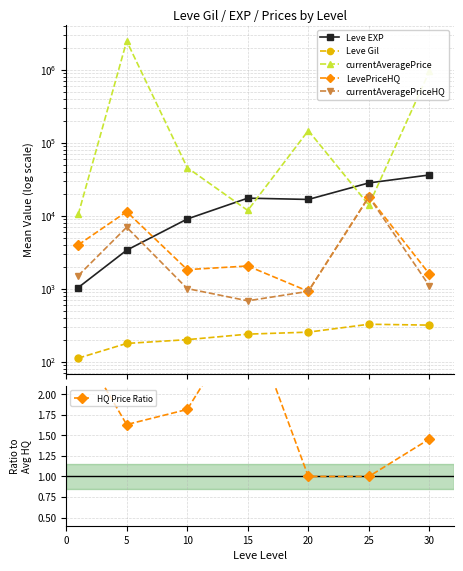

Where is Leve EXP nearest to the value 18770?

15